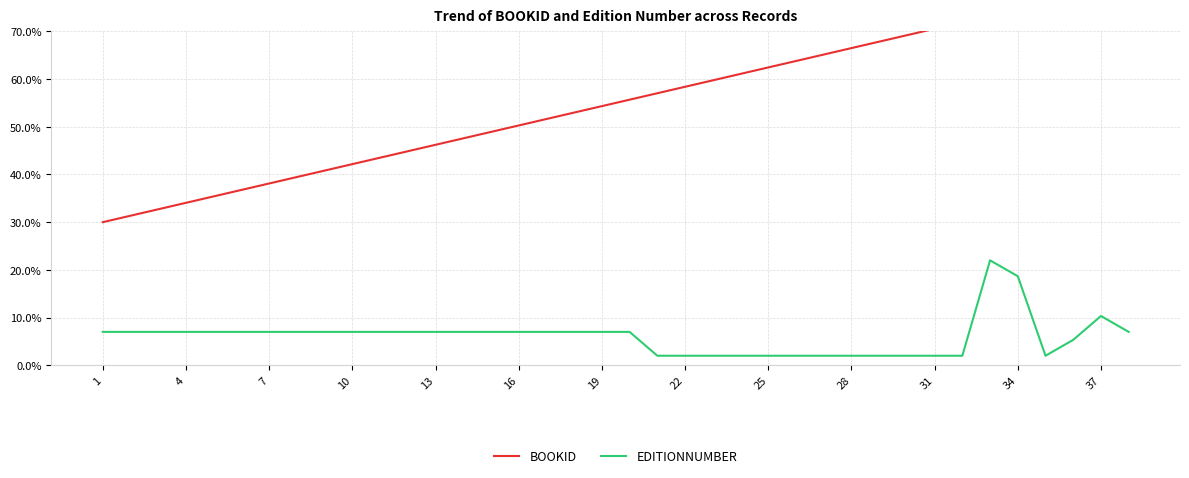

What is the value of the BOOKID point at the 27th from the left?

65.1